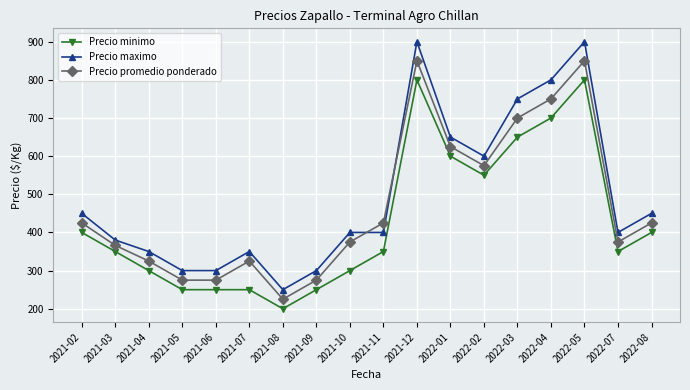

Reading right to left, what are all the values shown in this chart?

Precio minimo: 2022-08=400	2022-07=350	2022-05=800	2022-04=700	2022-03=650	2022-02=550	2022-01=600	2021-12=800	2021-11=350	2021-10=300	2021-09=250	2021-08=200	2021-07=250	2021-06=250	2021-05=250	2021-04=300	2021-03=350	2021-02=400
Precio maximo: 2022-08=450	2022-07=400	2022-05=900	2022-04=800	2022-03=750	2022-02=600	2022-01=650	2021-12=900	2021-11=400	2021-10=400	2021-09=300	2021-08=250	2021-07=350	2021-06=300	2021-05=300	2021-04=350	2021-03=380	2021-02=450
Precio promedio ponderado: 2022-08=425	2022-07=375	2022-05=850	2022-04=750	2022-03=700	2022-02=575	2022-01=625	2021-12=850	2021-11=425	2021-10=375	2021-09=275	2021-08=225	2021-07=325	2021-06=275	2021-05=275	2021-04=325	2021-03=366	2021-02=425